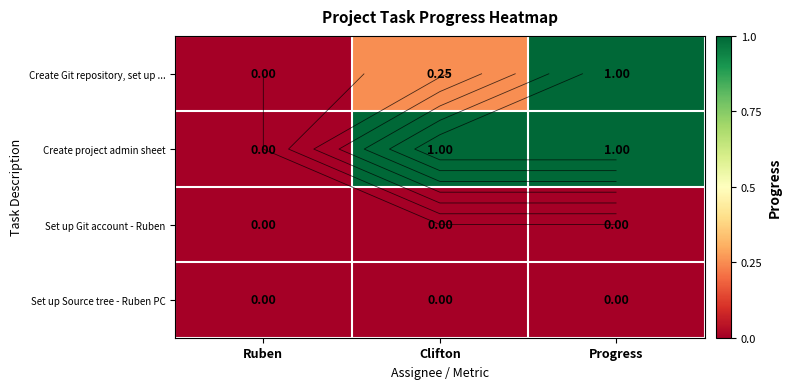

Which category has the lowest value in the Set up Git account - Ruben series?

Ruben